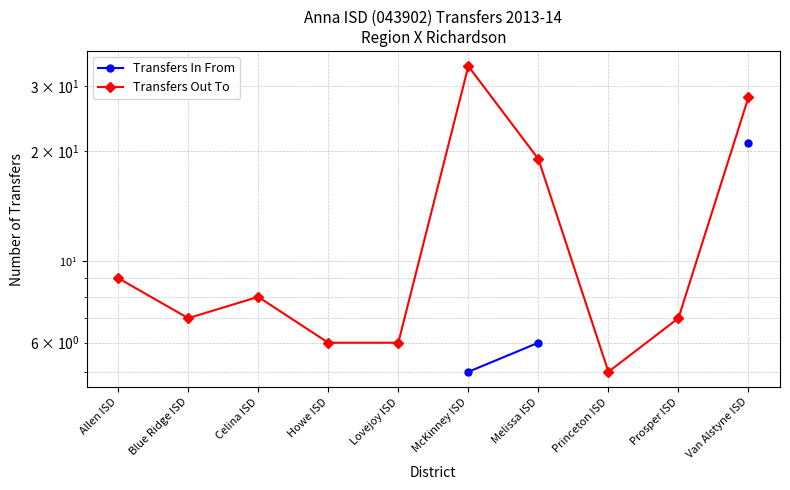

At which label does Transfers Out To reach its peak?

McKinney ISD